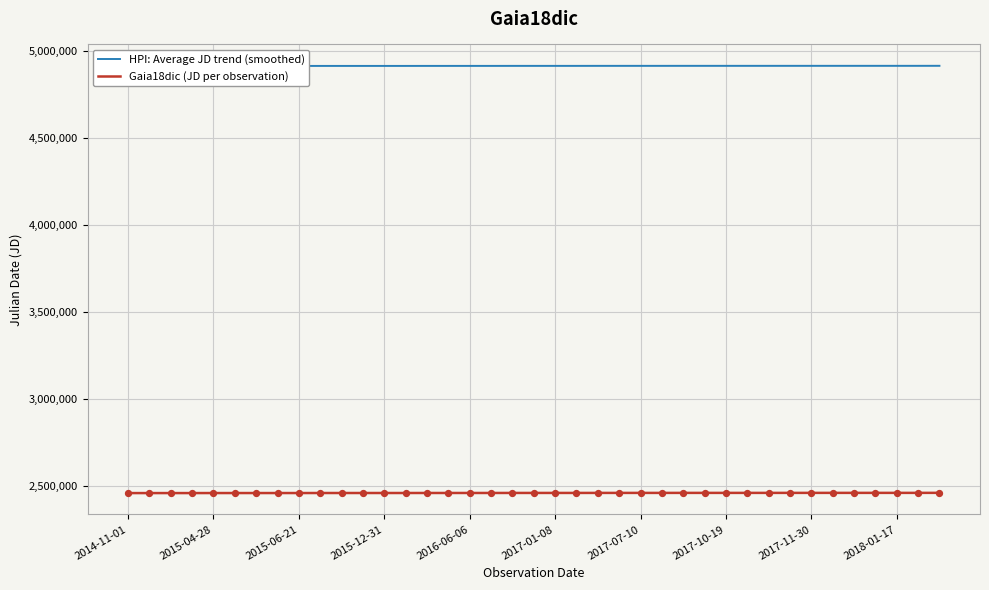

Which series contains the highest Y value?

HPI: Average JD trend (smoothed)